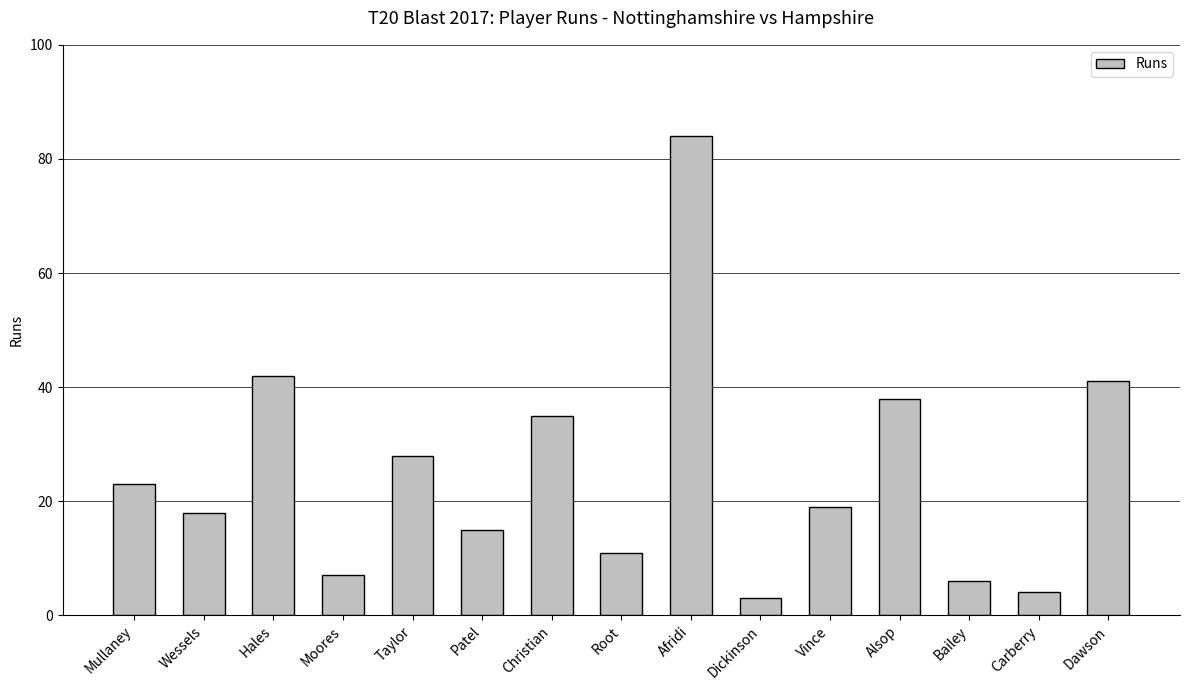

Reading left to right, extract all data points from this chart.

23	18	42	7	28	15	35	11	84	3	19	38	6	4	41